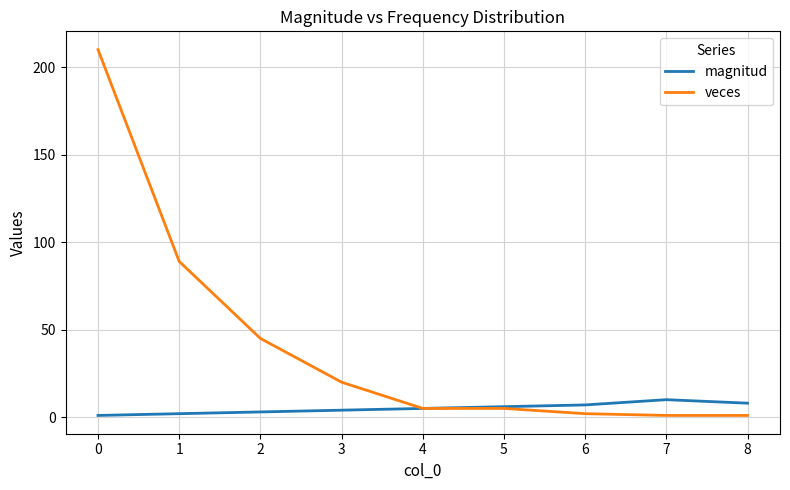

Which series has the widest spread of values?

veces